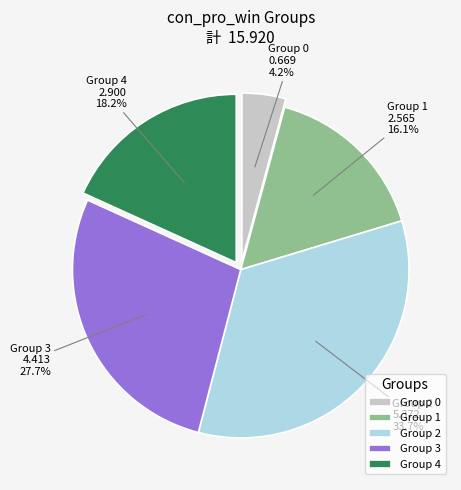

Do Group 3 and Group 4 together represent more than half of the pie?

No